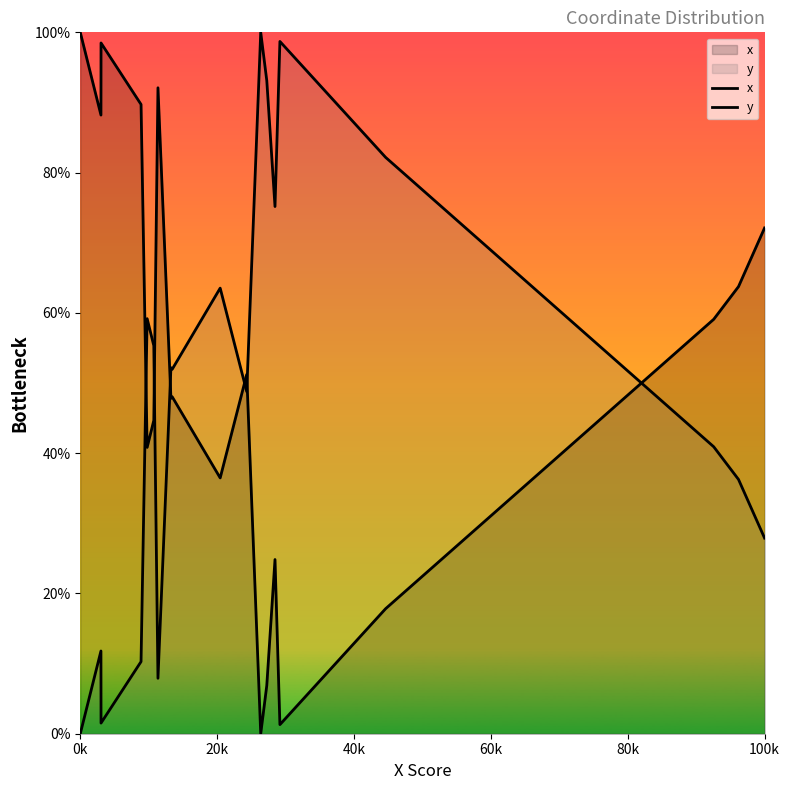

How many data points in y are less than 51?

10